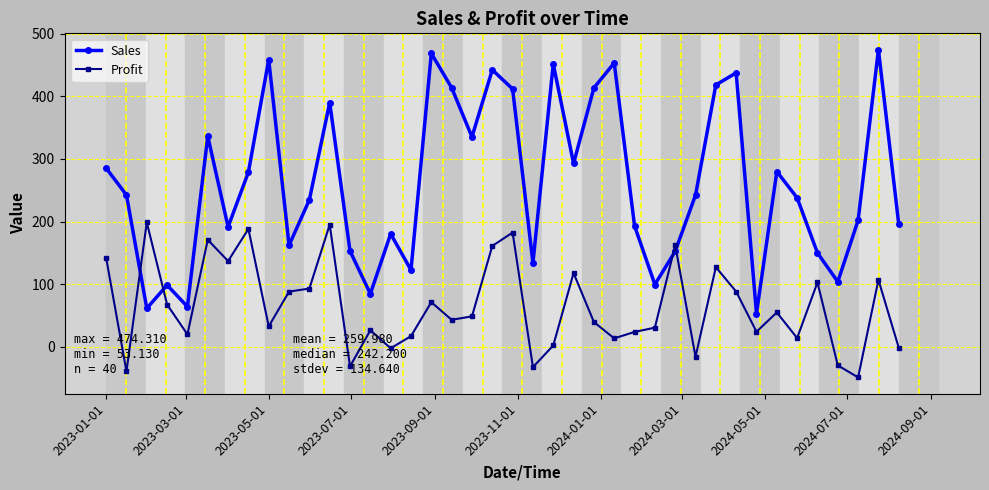

What is the maximum value for Sales?

474.3